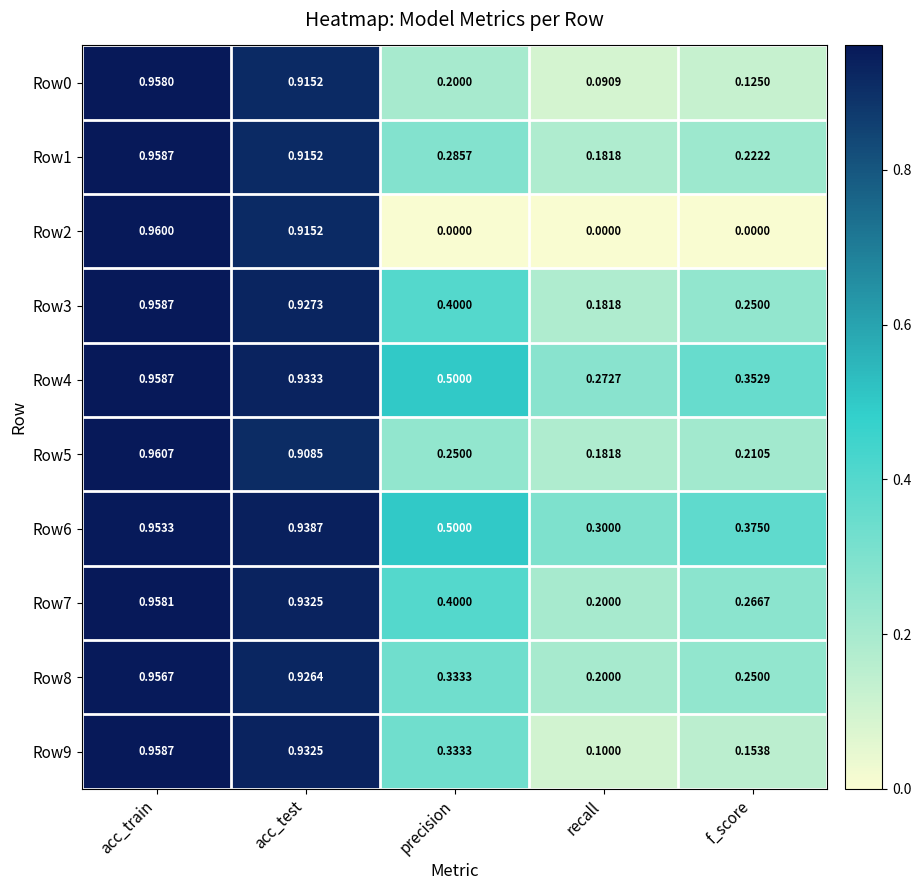

At which label is Row9 closest to 0?

recall